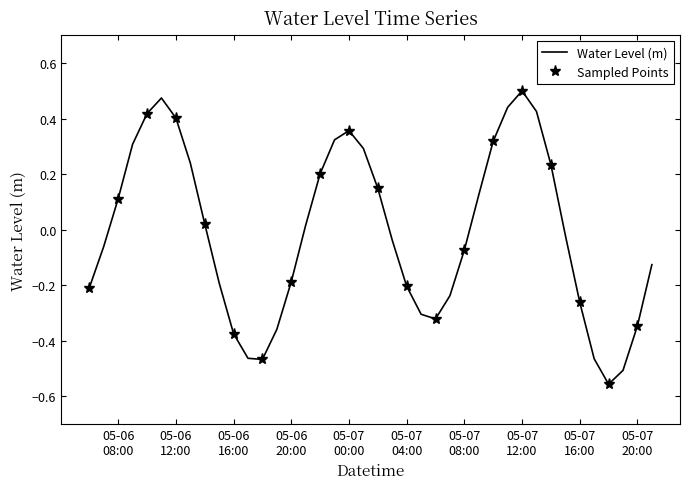

Which label corresponds to the largest value in the chart?

05-07 12:00